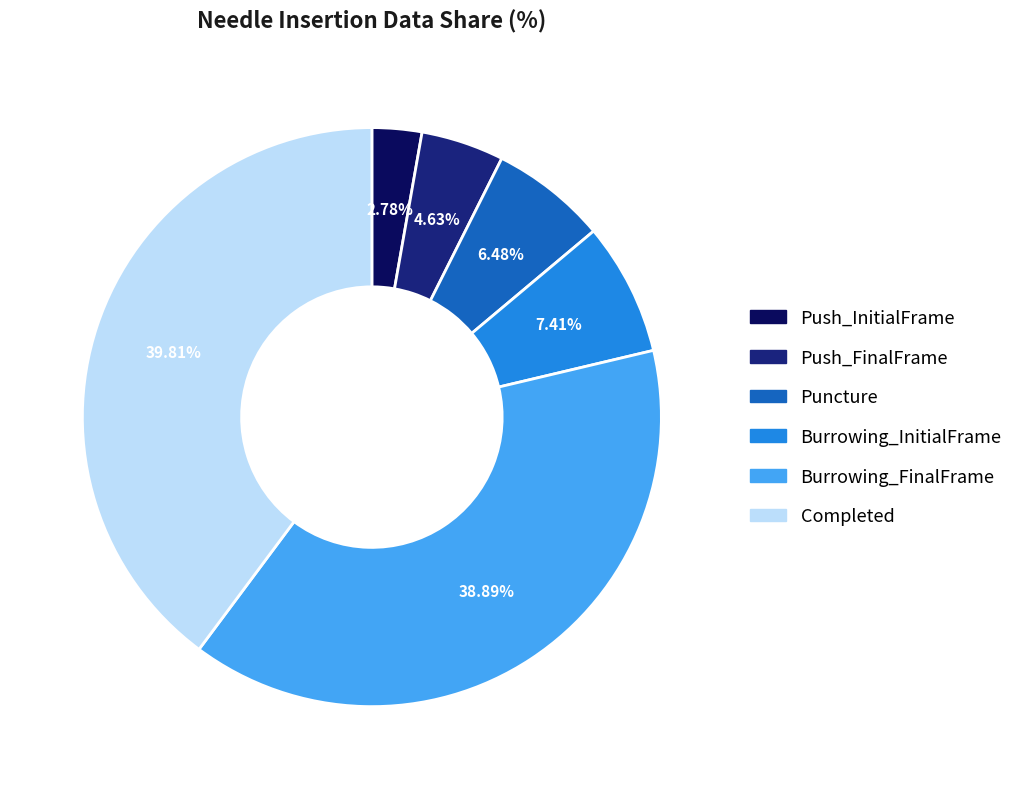

Is there a majority slice in this chart?

No